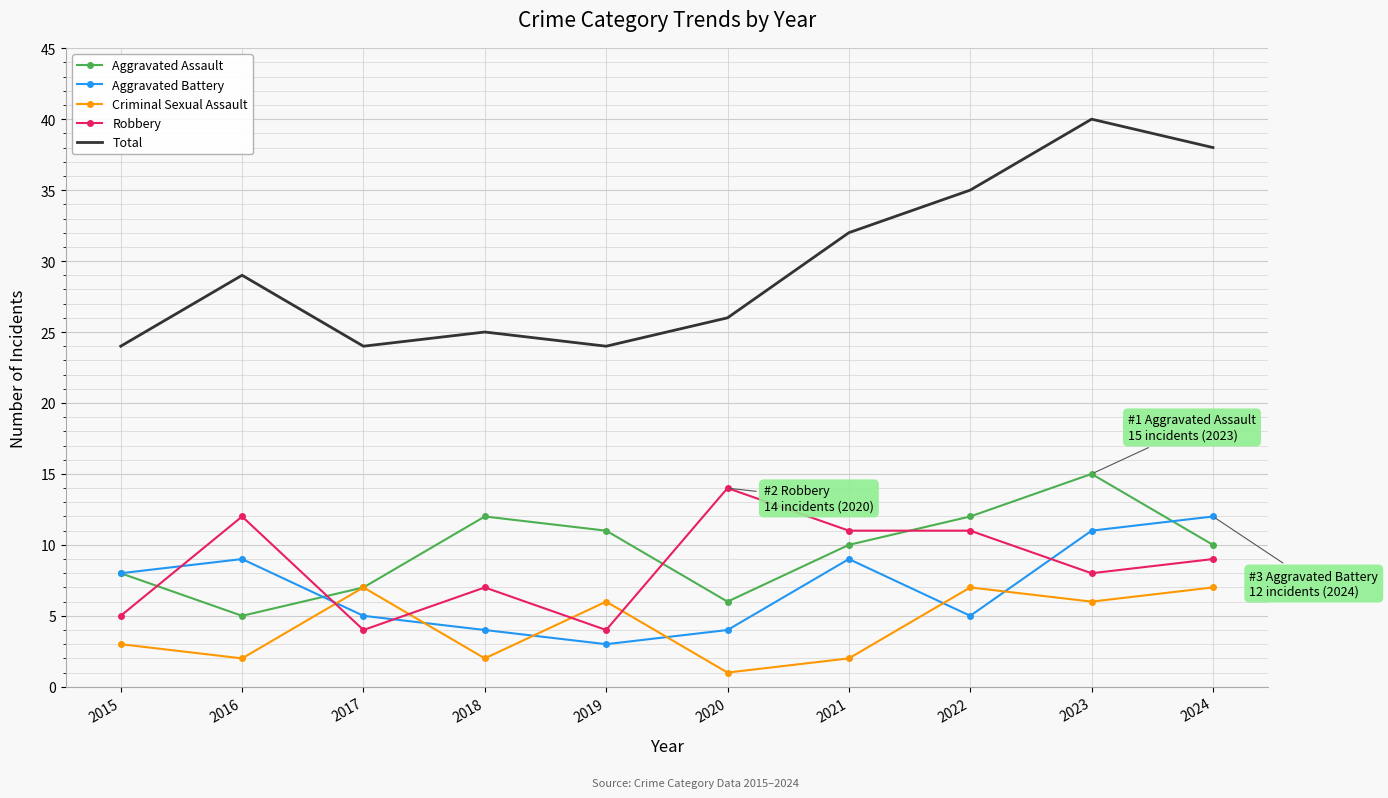

Reading left to right, extract all data points from this chart.

Aggravated Assault: 2015=8	2016=5	2017=7	2018=12	2019=11	2020=6	2021=10	2022=12	2023=15	2024=10
Aggravated Battery: 2015=8	2016=9	2017=5	2018=4	2019=3	2020=4	2021=9	2022=5	2023=11	2024=12
Criminal Sexual Assault: 2015=3	2016=2	2017=7	2018=2	2019=6	2020=1	2021=2	2022=7	2023=6	2024=7
Robbery: 2015=5	2016=12	2017=4	2018=7	2019=4	2020=14	2021=11	2022=11	2023=8	2024=9
Total: 2015=24	2016=29	2017=24	2018=25	2019=24	2020=26	2021=32	2022=35	2023=40	2024=38